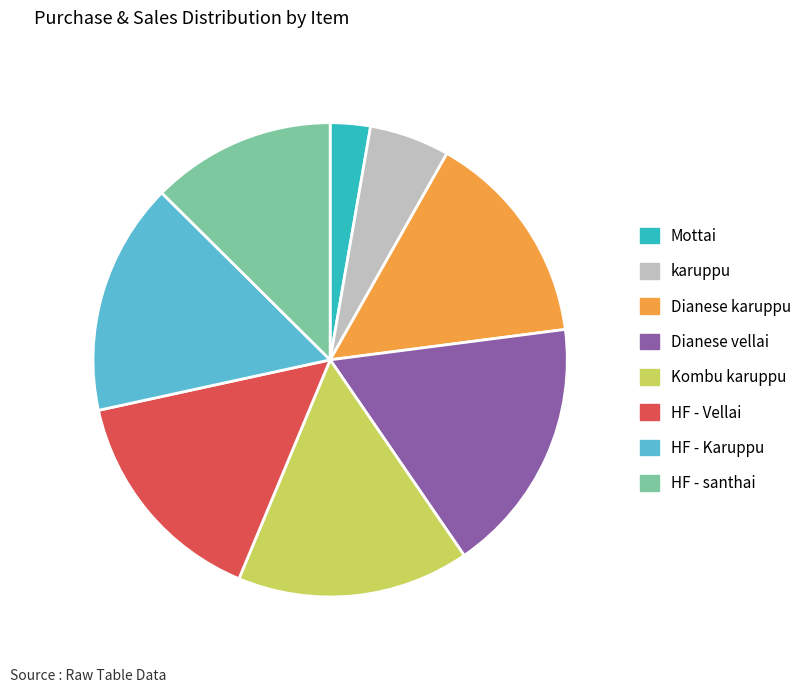

Is there a majority slice in this chart?

No